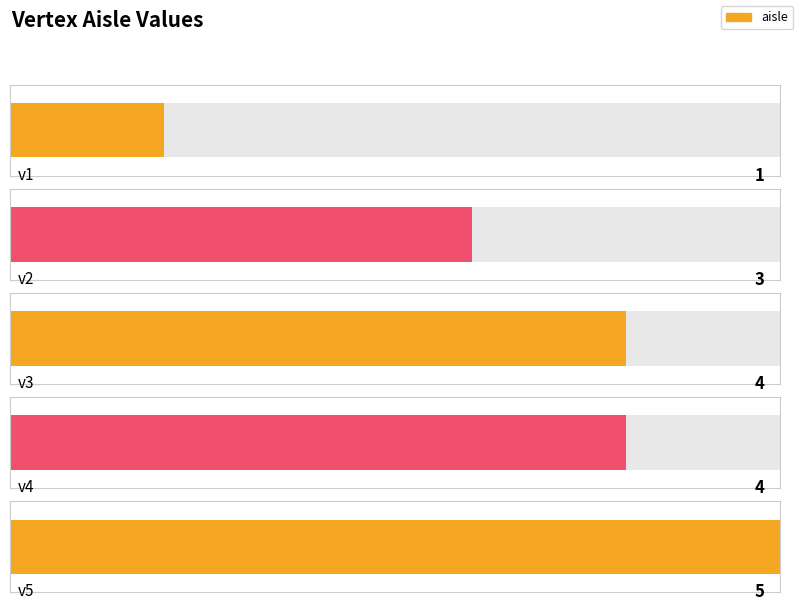

What is the difference between the values at v5 and v2?

2